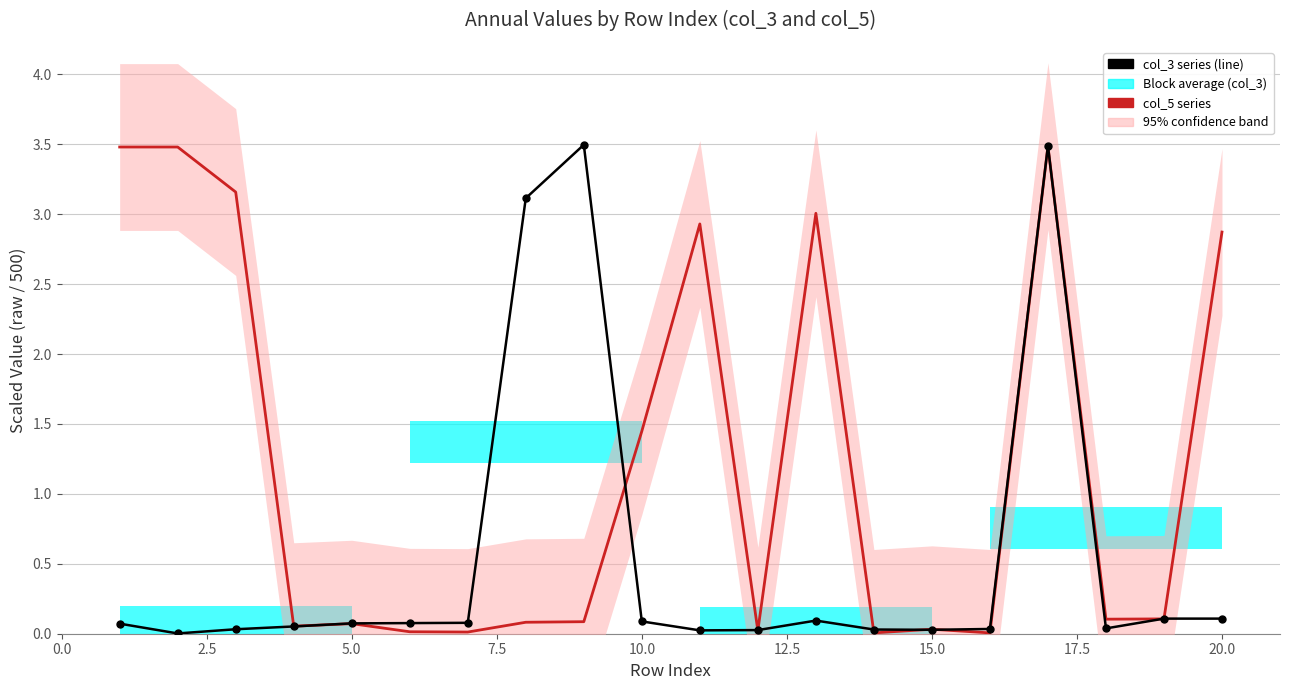

Reading left to right, transcribe all the data shown in this chart.

col_3 series: 0.1	0.0	0.0	0.1	0.1	0.1	0.1	3.1	3.5	0.1	0.0	0.0	0.1	0.0	0.0	0.0	3.5	0.0	0.1	0.1
col_5 series: 3.5	3.5	3.2	0.1	0.1	0.0	0.0	0.1	0.1	1.4	2.9	0.0	3.0	0.0	0.0	0.0	3.5	0.1	0.1	2.9